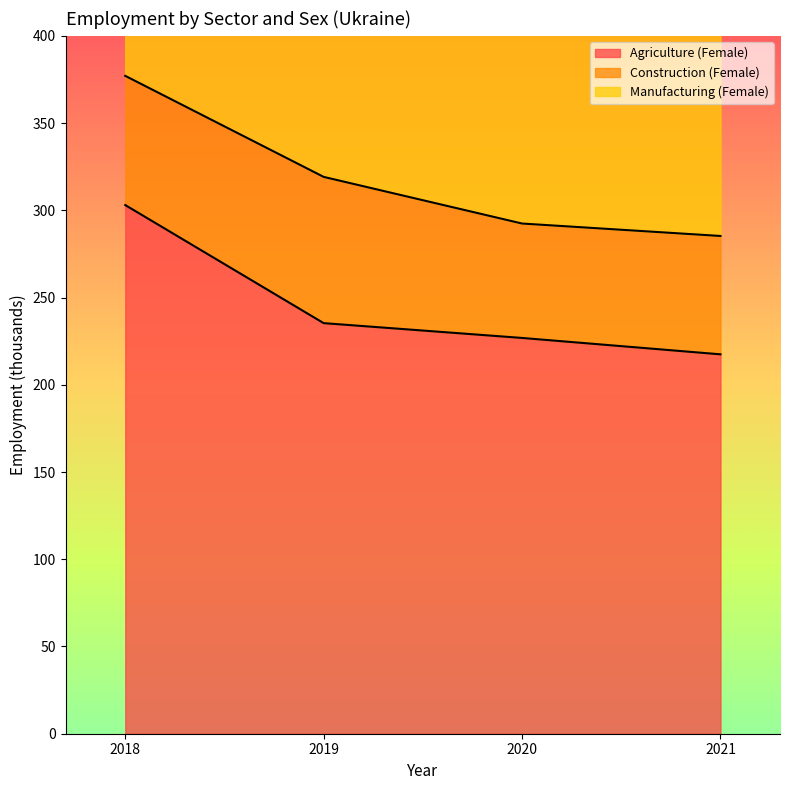

Does the chart display data point markers on the line(s)?

No